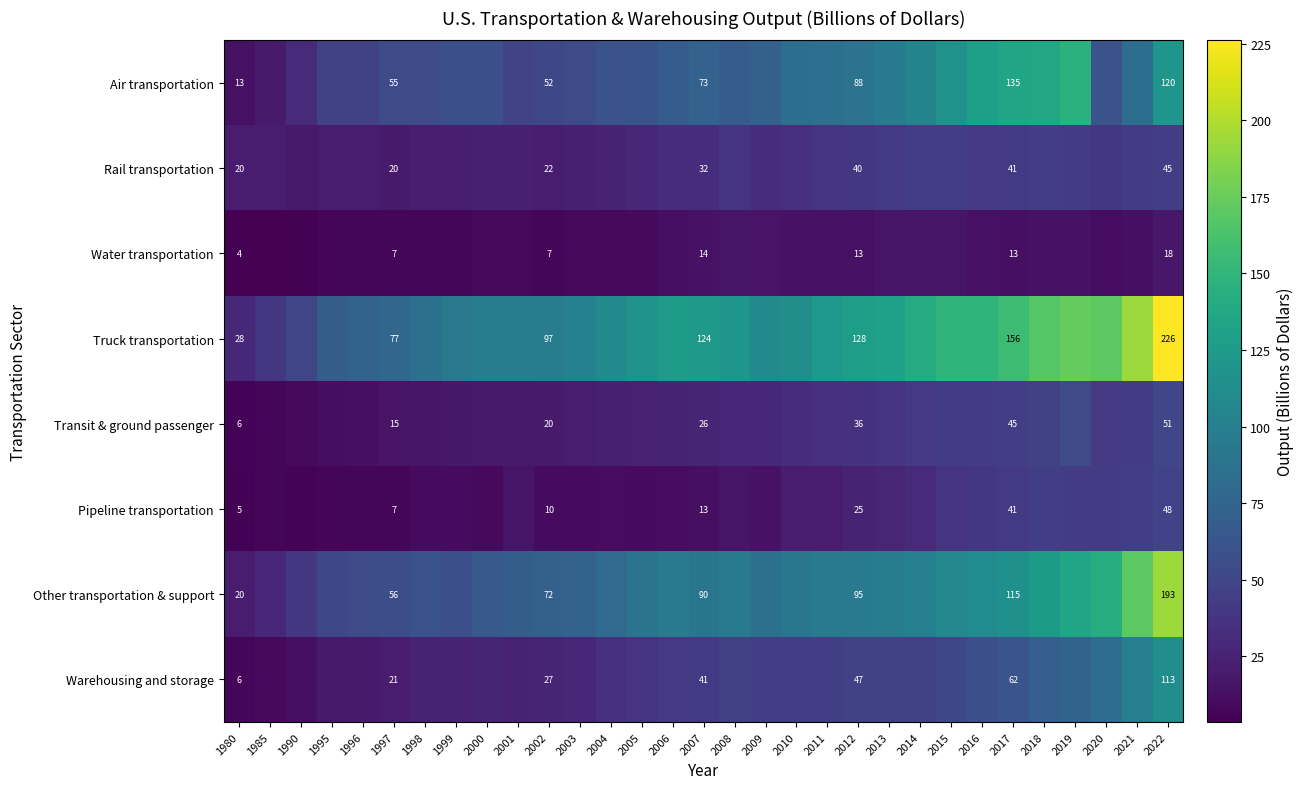

Is it true that Air transportation equals 21.7 at 1980?

False